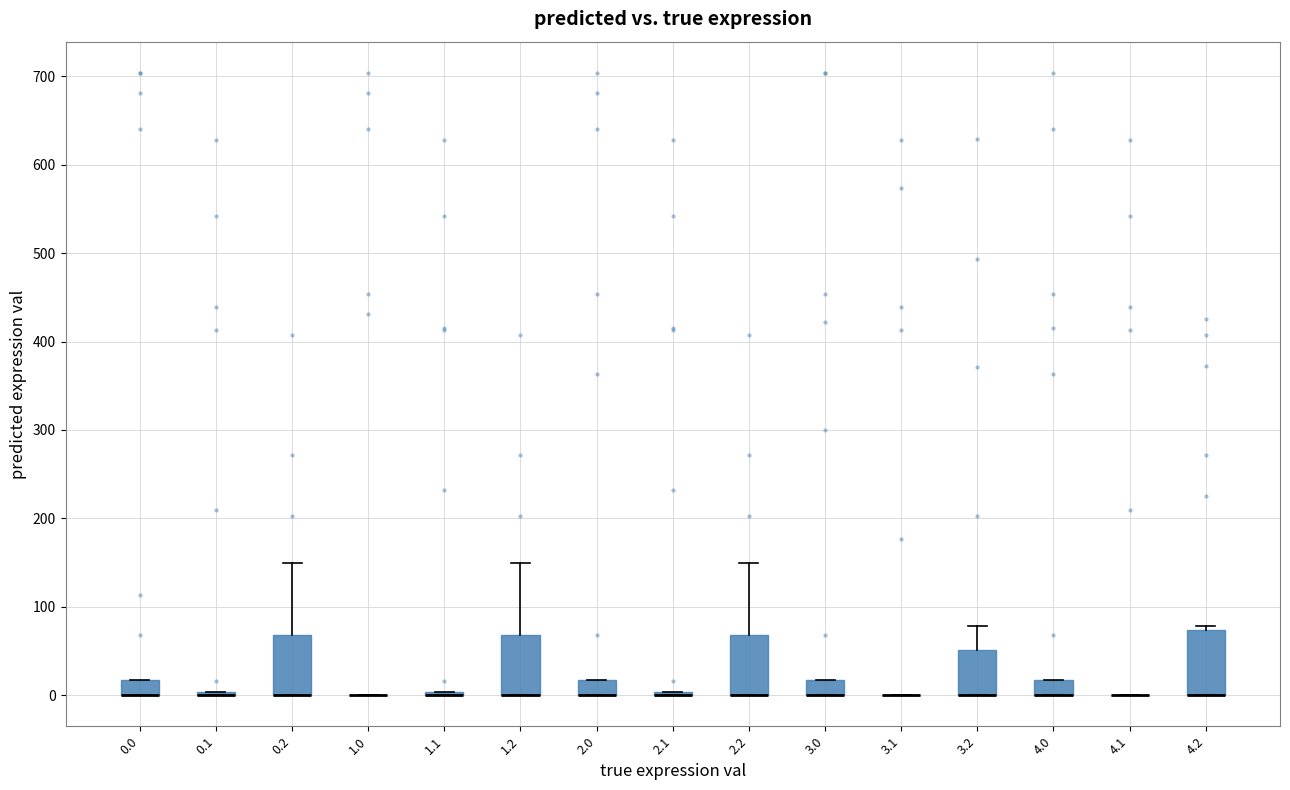

Reading left to right, transcribe this box plot: for each box, give where its median line is, the range the box spans, and where its two whiskers end, as read against the y-axis. The values are not printed on the chart, so give them approximately, as read against the axis.

0.0: median 0 (drawn on the box's lower edge), box 0 to 20, whiskers 0 to 20
0.1: box collapsed to a line at 0, whiskers 0 to 0
0.2: median 0 (drawn on the box's lower edge), box 0 to 70, whiskers 0 to 150
1.0: box collapsed to a line at 0, whiskers 0 to 0
1.1: box collapsed to a line at 0, whiskers 0 to 0
1.2: median 0 (drawn on the box's lower edge), box 0 to 70, whiskers 0 to 150
2.0: median 0 (drawn on the box's lower edge), box 0 to 20, whiskers 0 to 20
2.1: box collapsed to a line at 0, whiskers 0 to 0
2.2: median 0 (drawn on the box's lower edge), box 0 to 70, whiskers 0 to 150
3.0: median 0 (drawn on the box's lower edge), box 0 to 20, whiskers 0 to 20
3.1: box collapsed to a line at 0, whiskers 0 to 0
3.2: median 0 (drawn on the box's lower edge), box 0 to 50, whiskers 0 to 80
4.0: median 0 (drawn on the box's lower edge), box 0 to 20, whiskers 0 to 20
4.1: box collapsed to a line at 0, whiskers 0 to 0
4.2: median 0 (drawn on the box's lower edge), box 0 to 70, whiskers 0 to 80